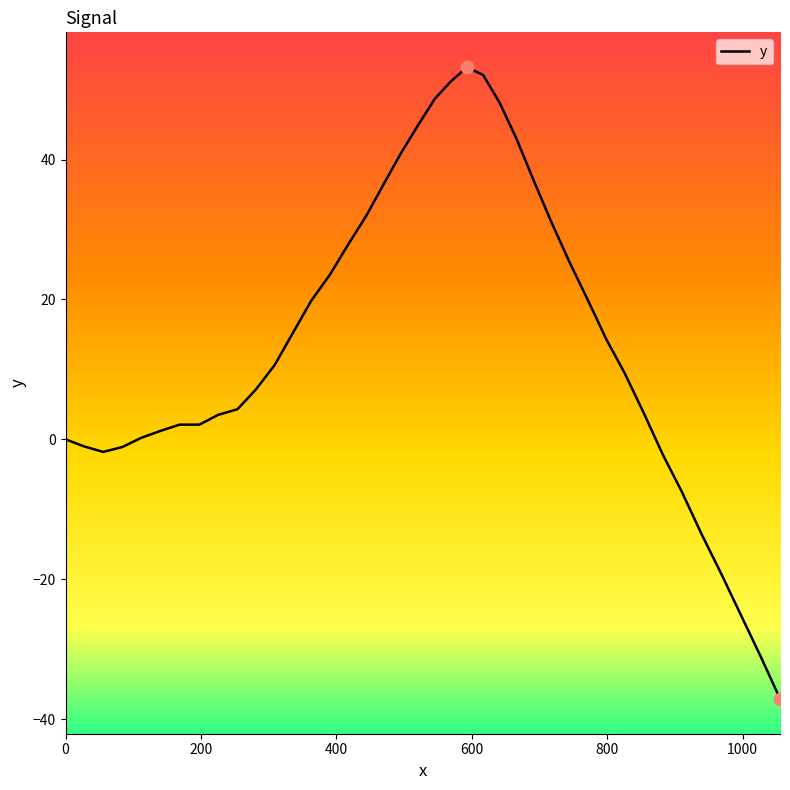

What is the difference between the maximum and minimum values?

90.3